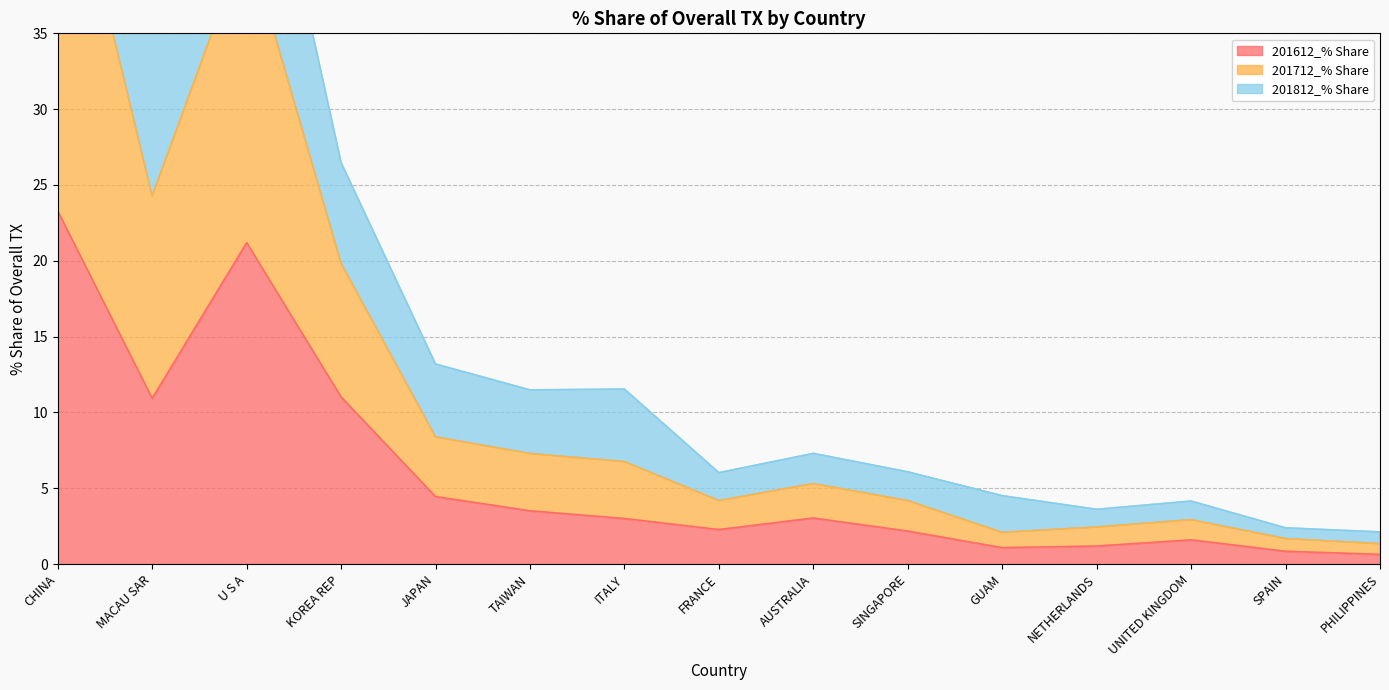

What is the highest value of the 201612_% Share series?

23.3